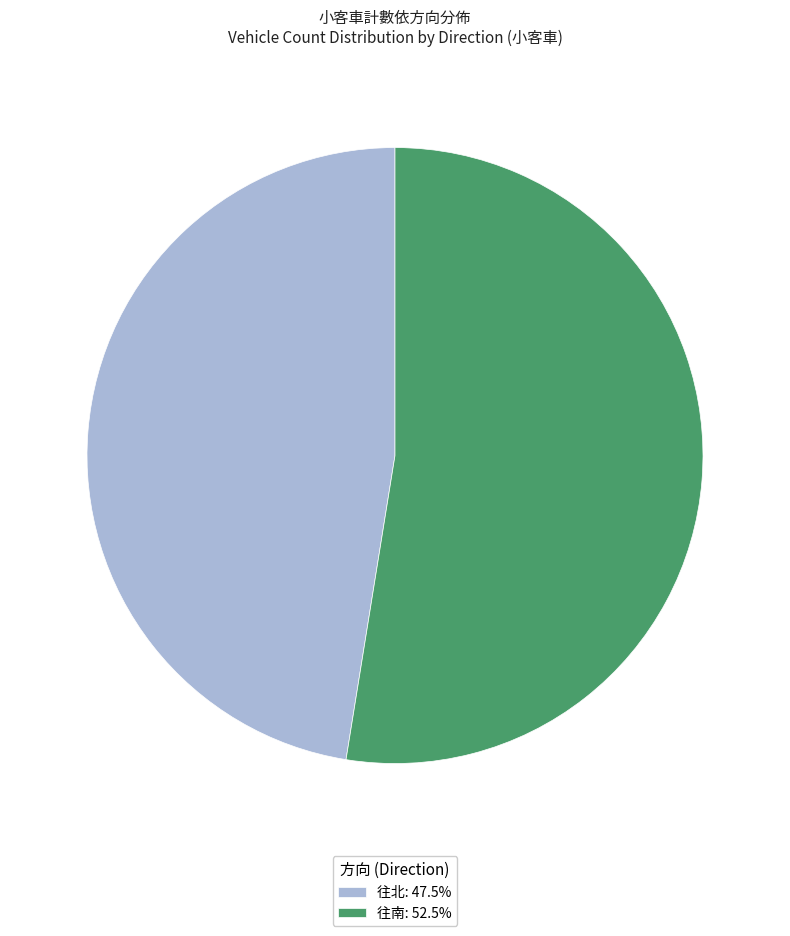

Does 往南: 52.5% account for over 50% of the chart?

Yes